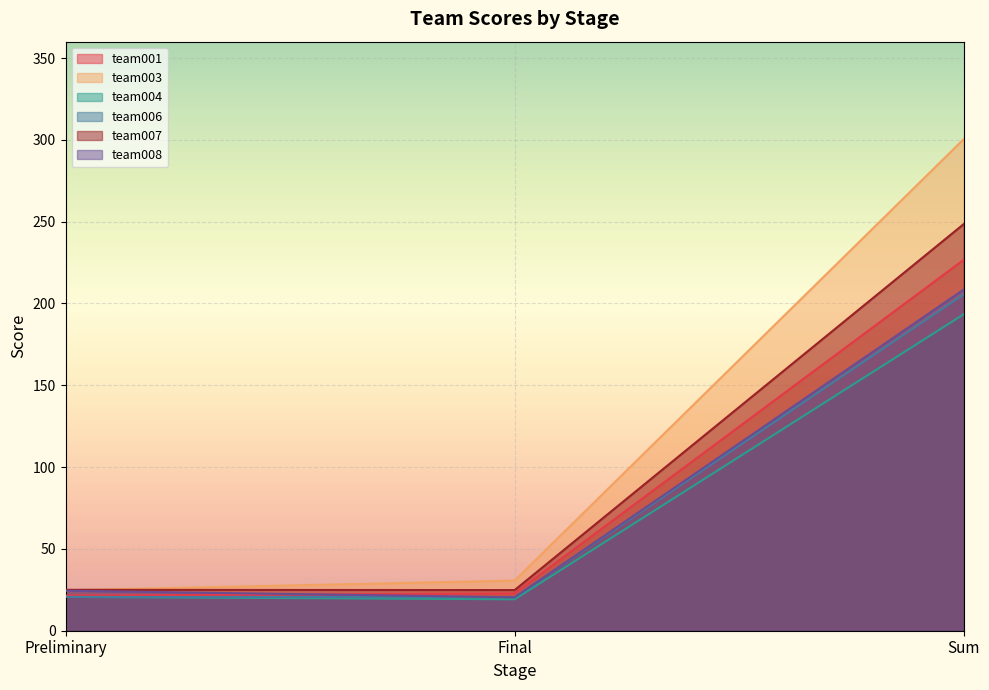

Between Preliminary and Sum, which series saw the biggest shift?

team003